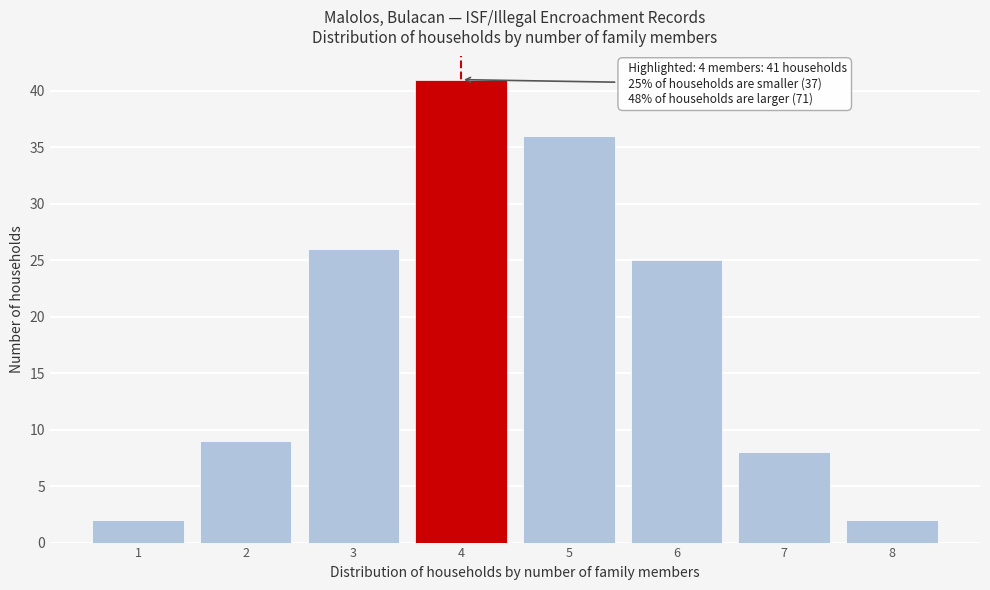

Which range on the x-axis has the tallest bar?

3.5 to 4.5